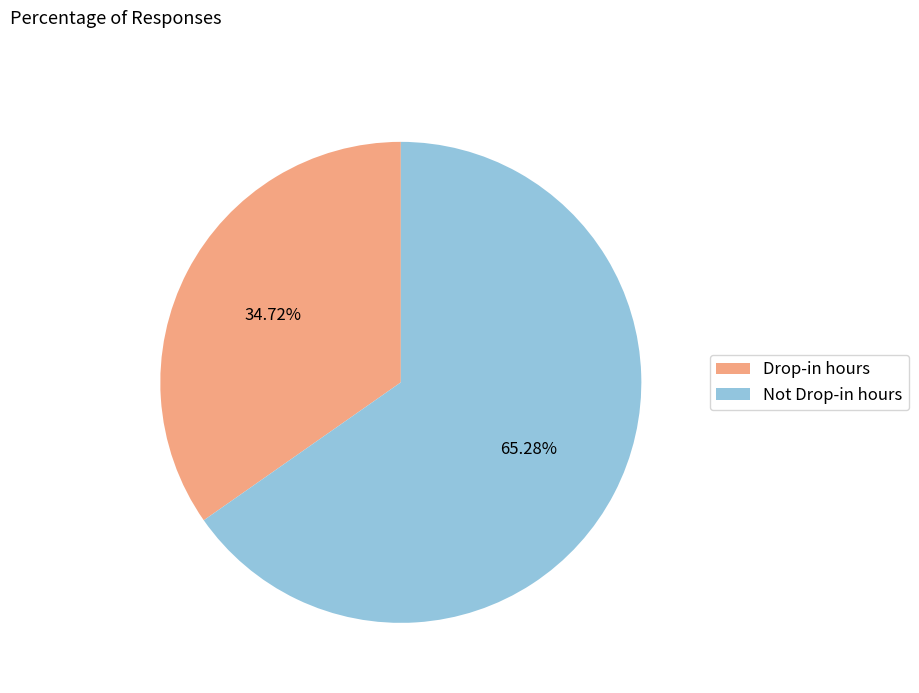

Combined, what portion of the pie is Not Drop-in hours and Drop-in hours?

100.0%